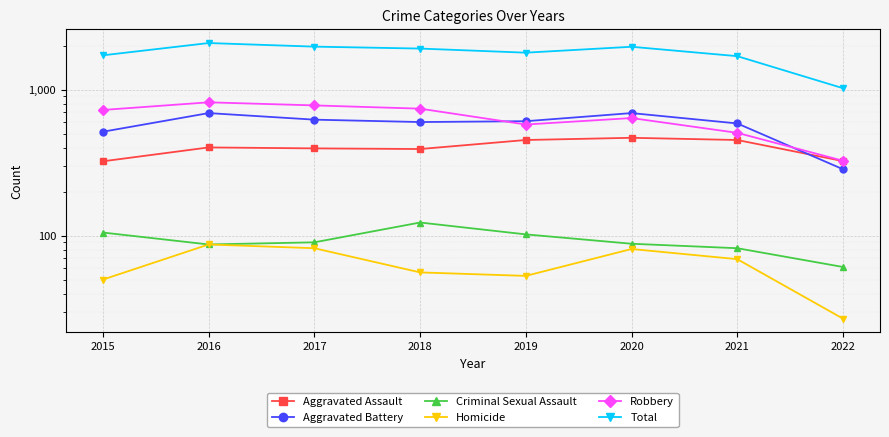

Which category has the highest value across all series?

2016